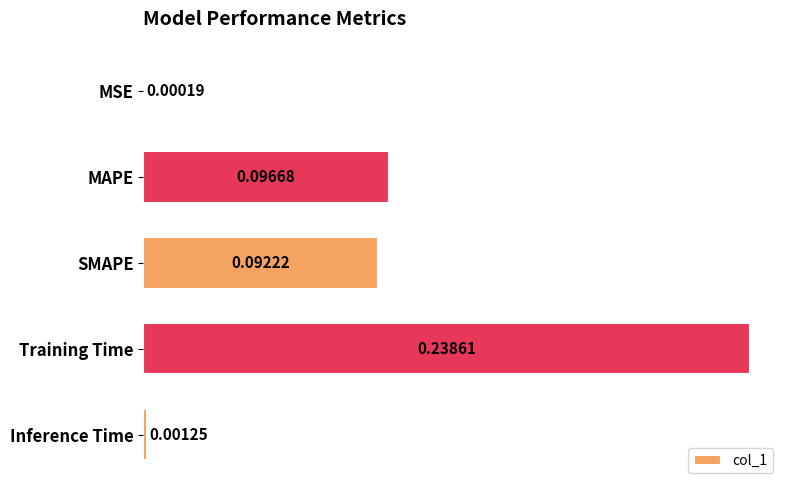

What is the sum of all values?

0.4